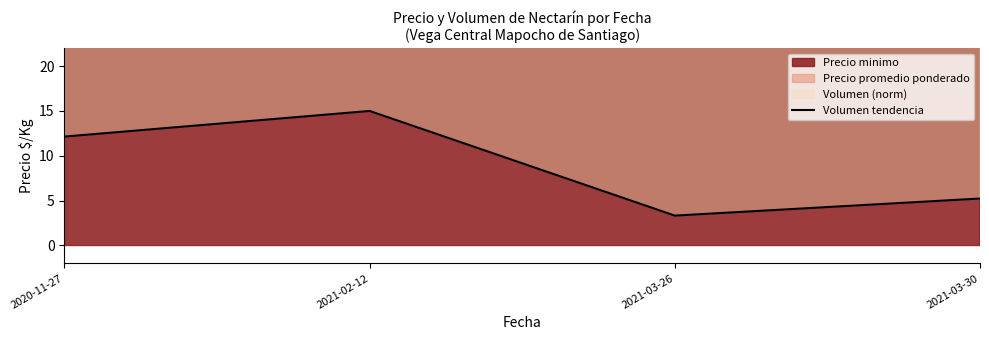

The chart shows a value of 3.3 at 2021-03-26. True or false?

True